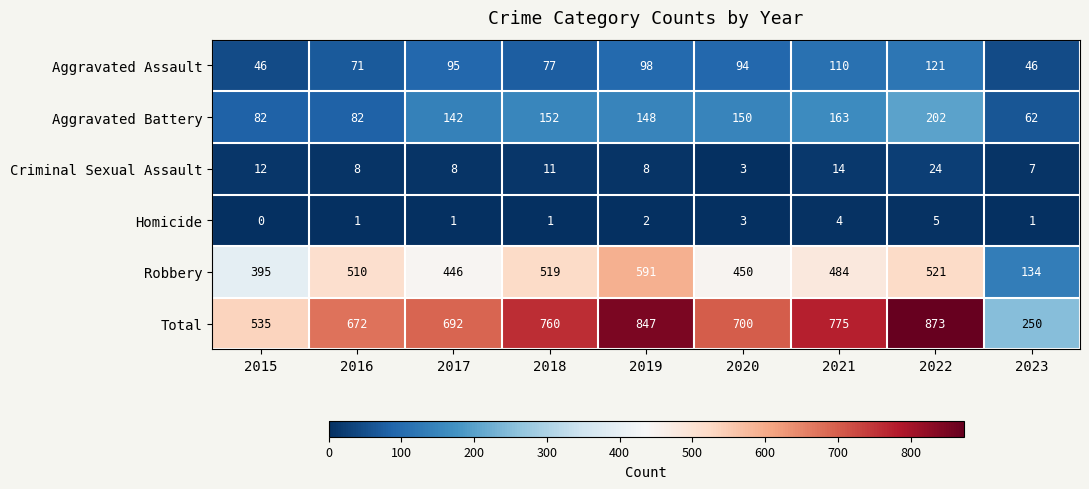

What is the sum of the Total values at 2020 and 2021?

1475